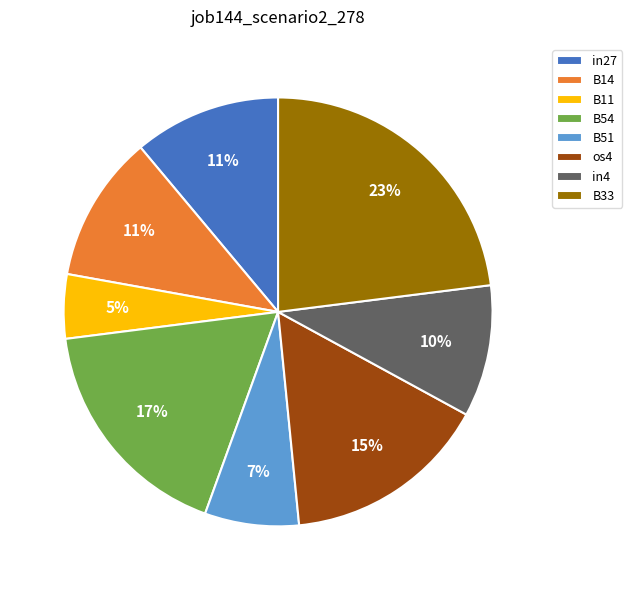

Do B54 and B33 together represent more than half of the pie?

No